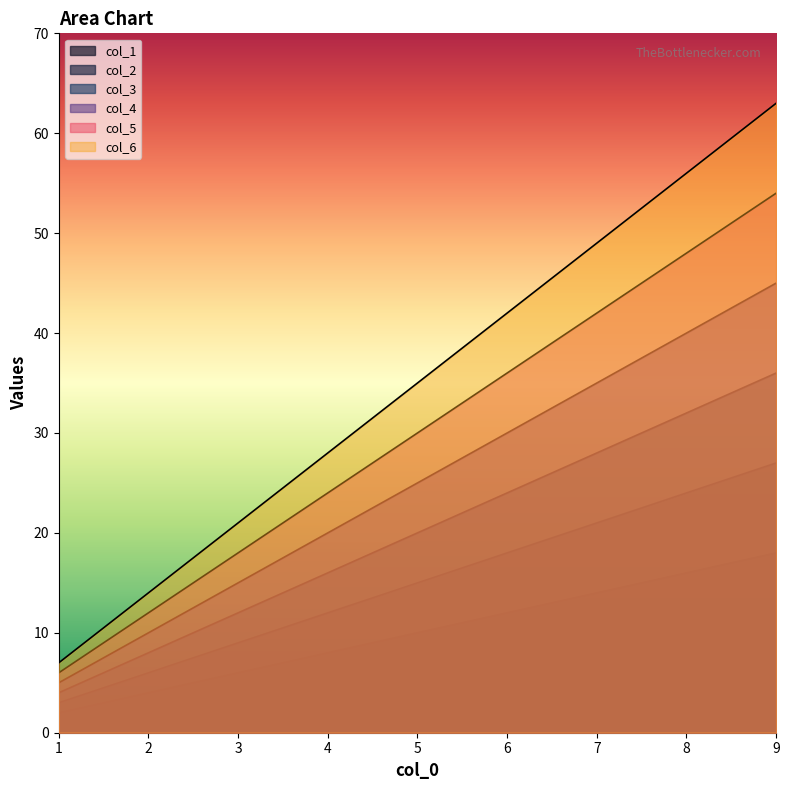

Count the number of data series in this chart.

6